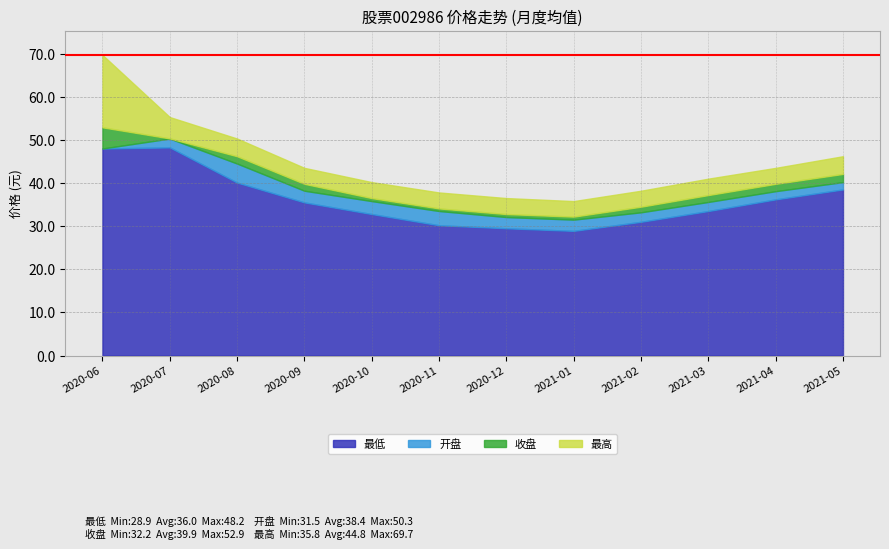

What are all the series names shown in the legend?

最低, 开盘, 收盘, 最高